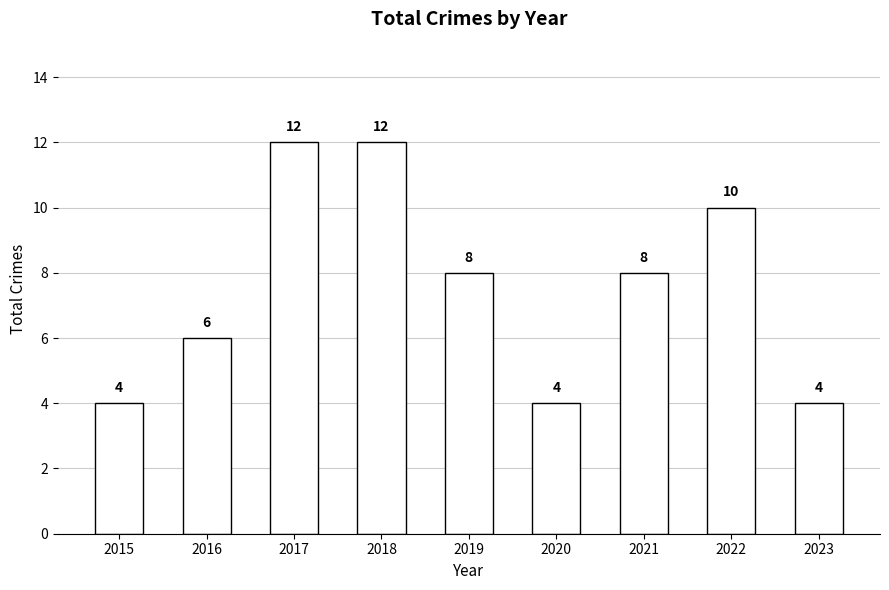

The chart shows a value of 12 at 2017. True or false?

True